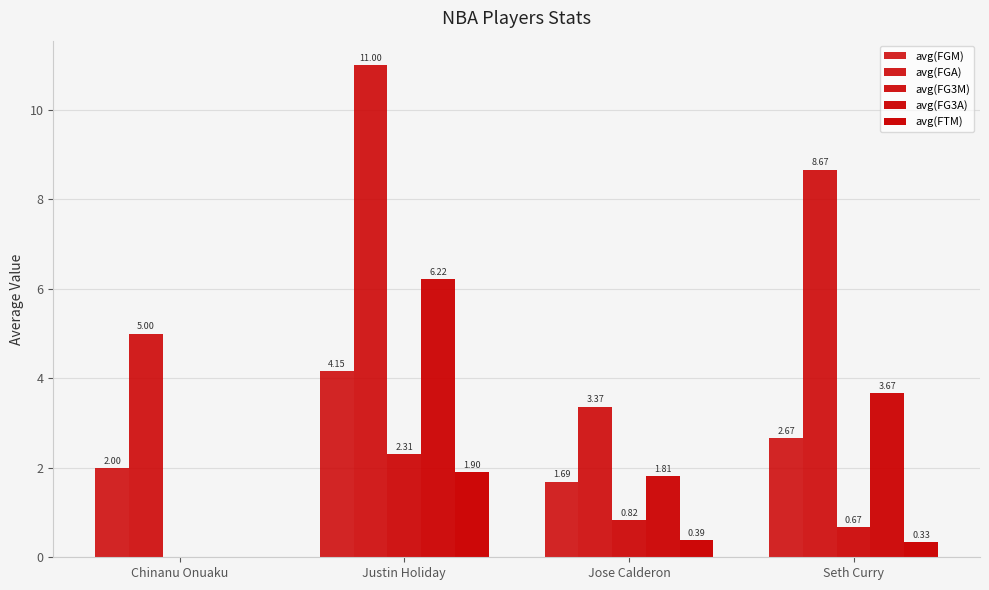

List the series in order of their peak value, lowest first.

avg(FTM), avg(FG3M), avg(FGM), avg(FG3A), avg(FGA)